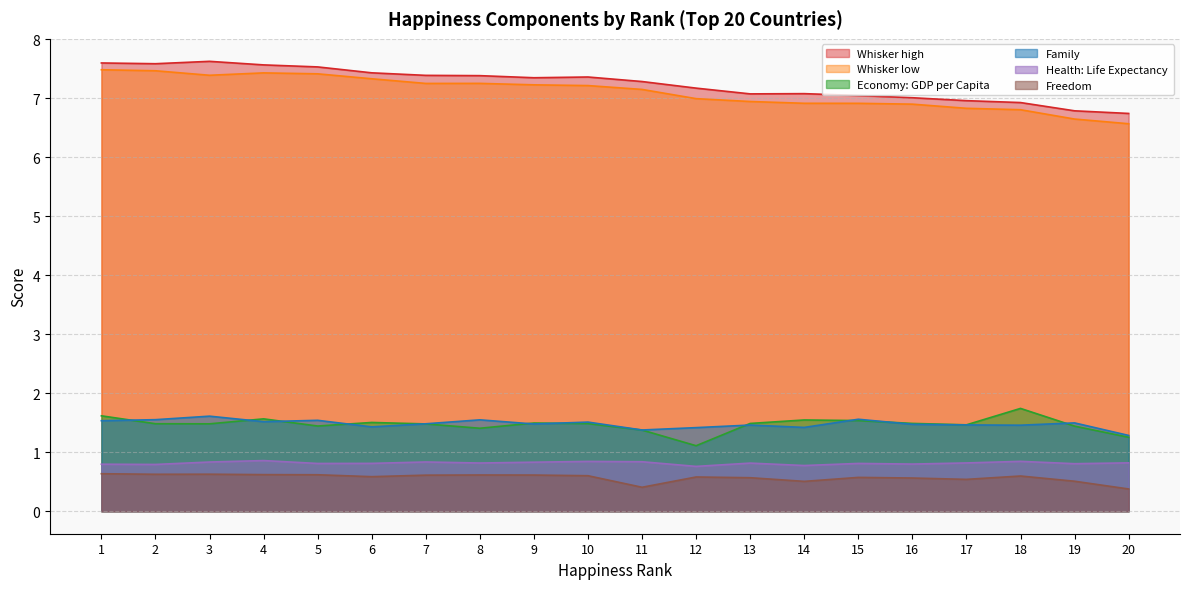

Rank the categories by Economy..GDP.per.Capita. value from highest to lowest.

18, 1, 4, 14, 15, 6, 9, 16, 13, 10, 2, 3, 7, 17, 5, 19, 8, 11, 20, 12